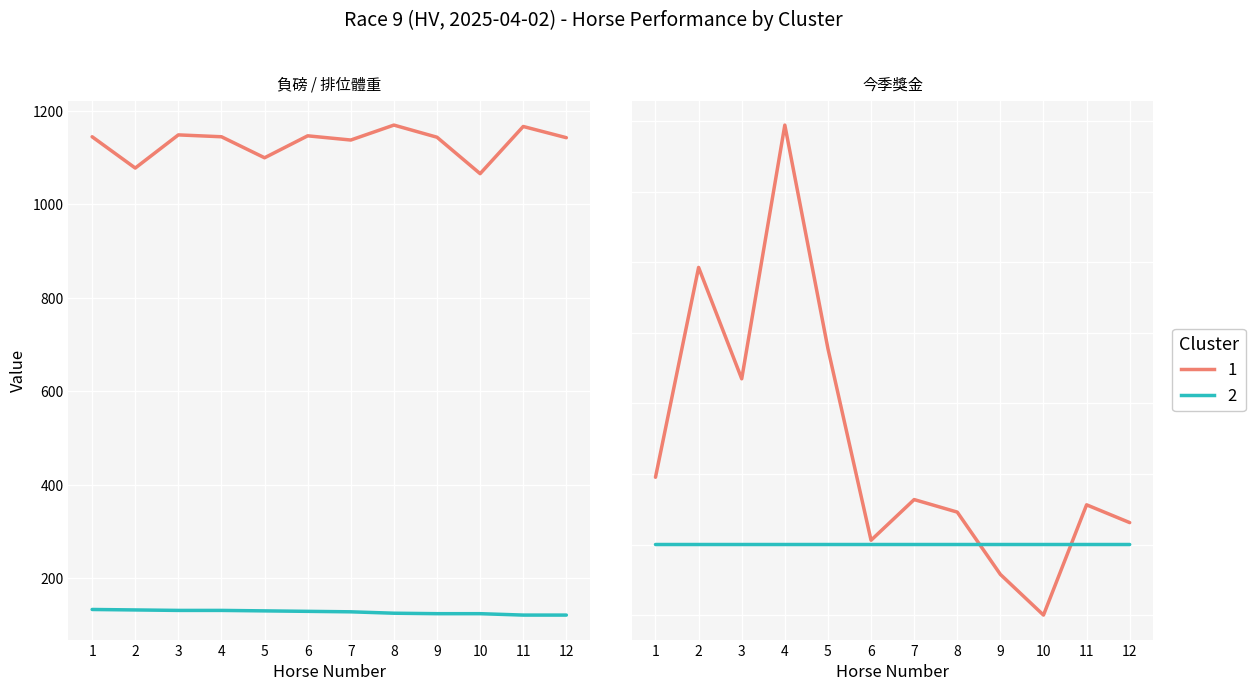

What is the maximum value for 今季獎金?

3471600.0